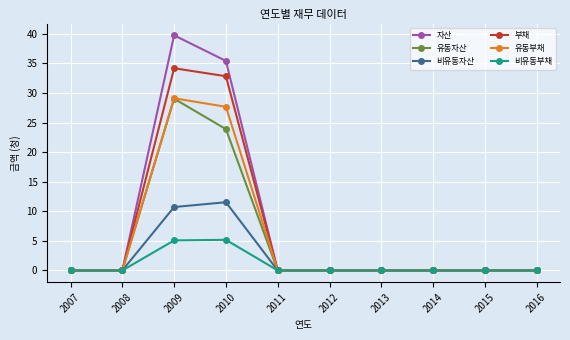

Which series has the largest total across all categories?

자산